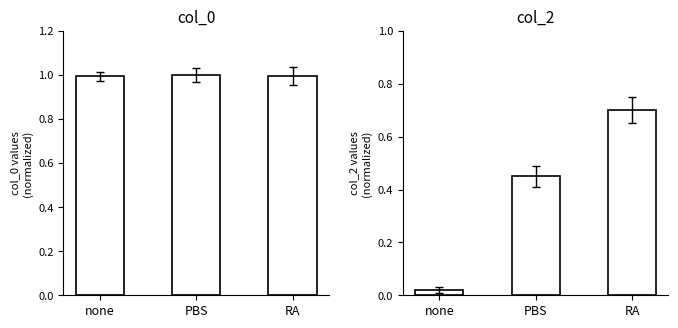

Reading left to right, transcribe all the data shown in this chart.

col_0: none=1.0	PBS=1.0	RA=1.0
col_2: none=0.0	PBS=0.5	RA=0.7